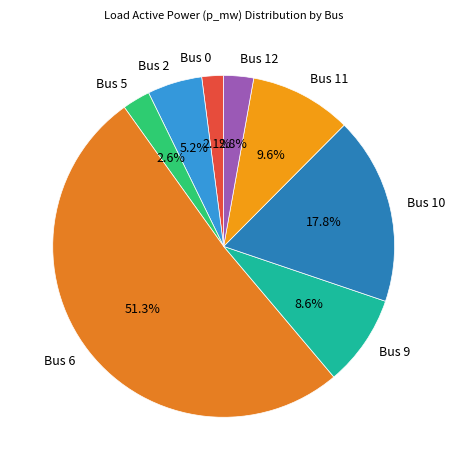

Which slice is the largest?

Bus 6